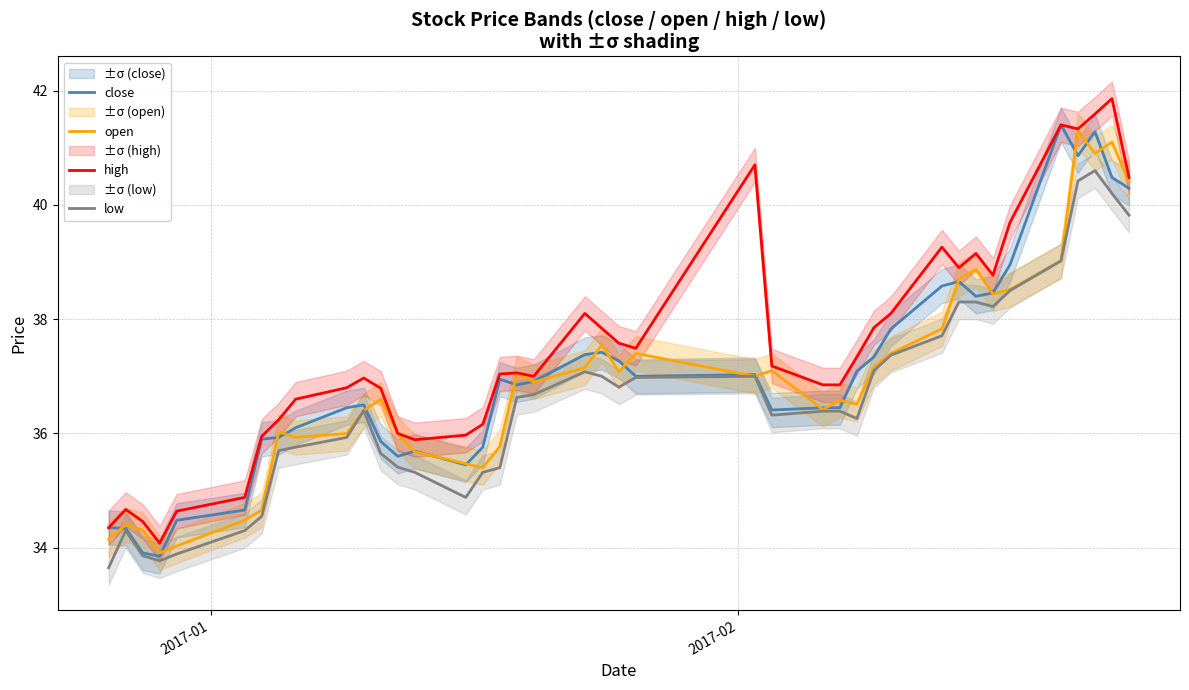

What are all the series names shown in the legend?

close, open, high, low